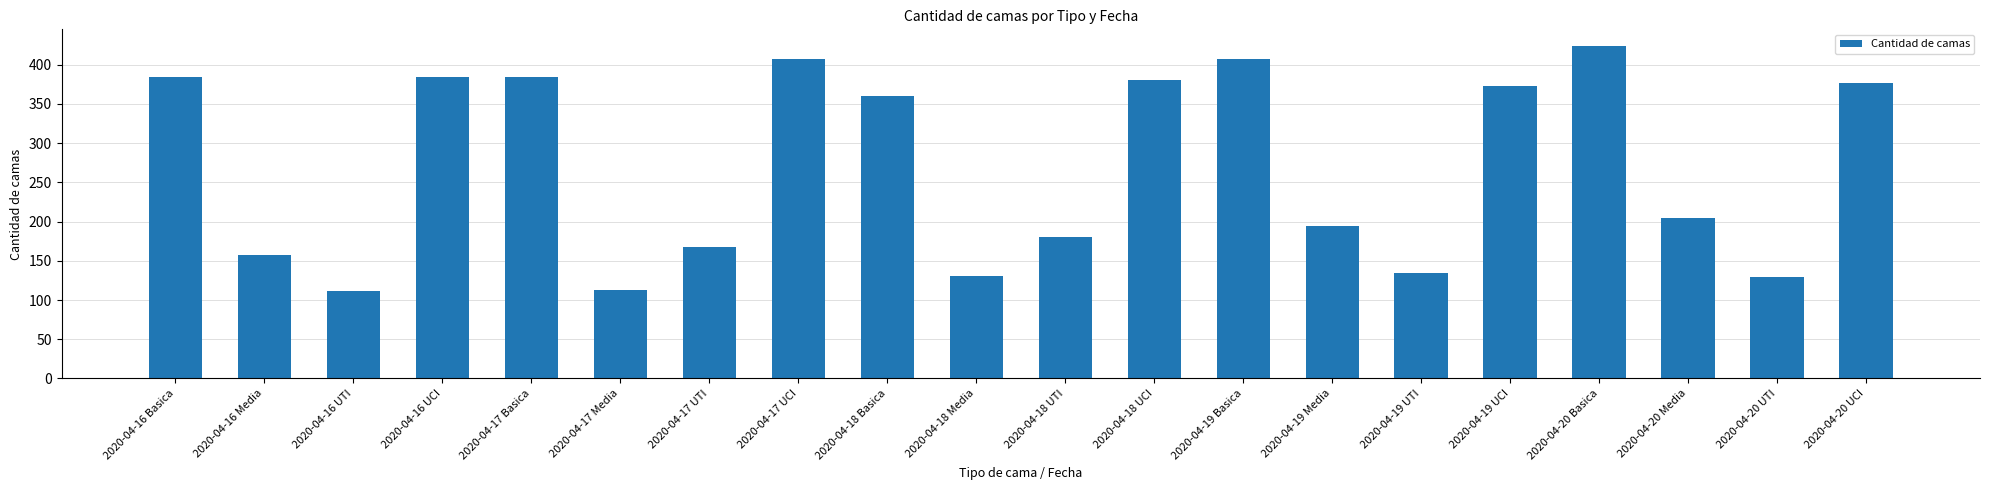

What is the sum of all values?

5403